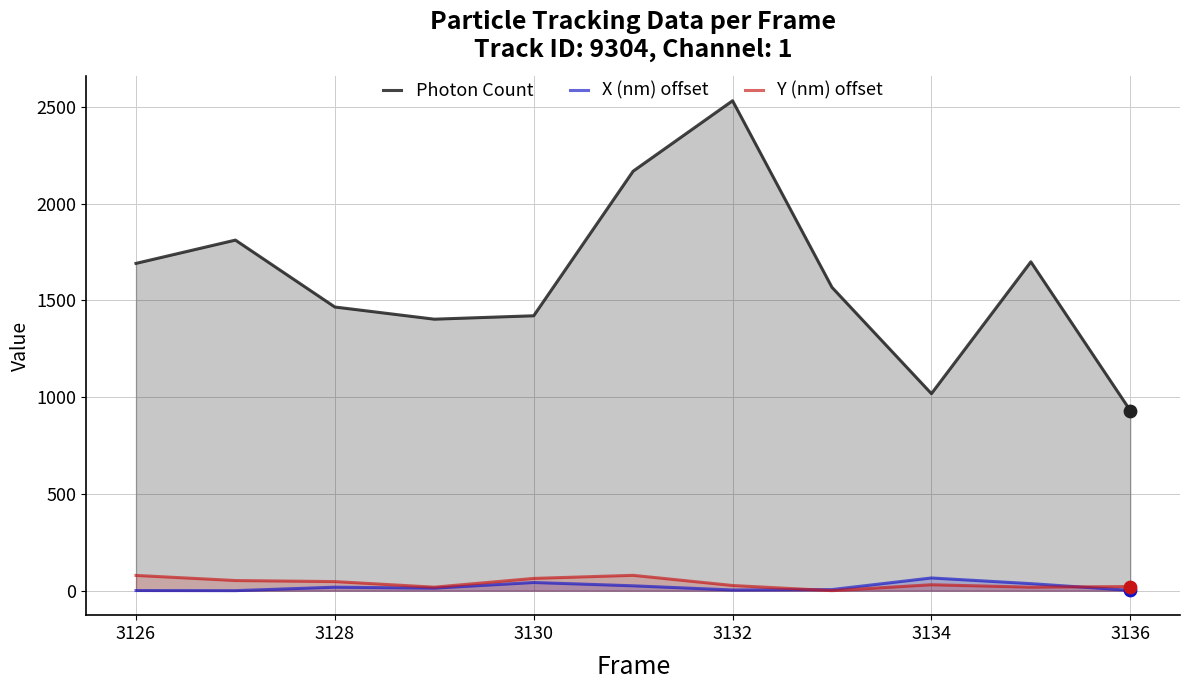

What is the total value across all series at 3134?

1114.4